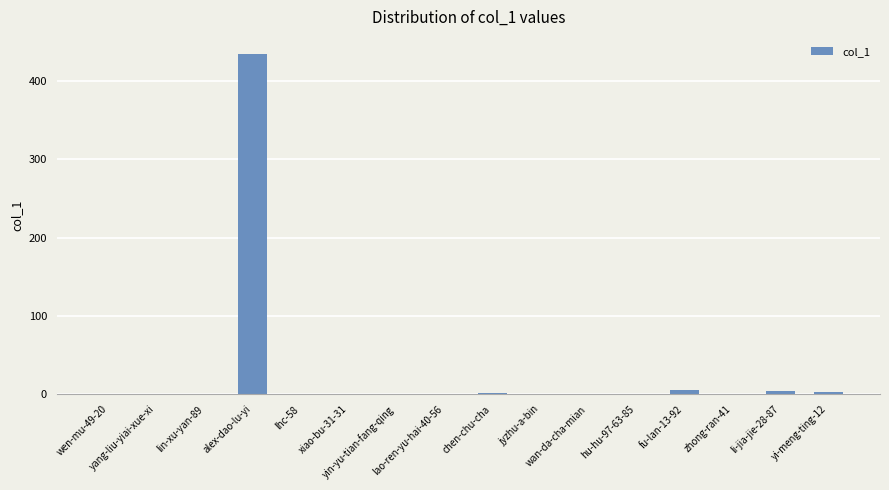

What is the sum of all values?

451